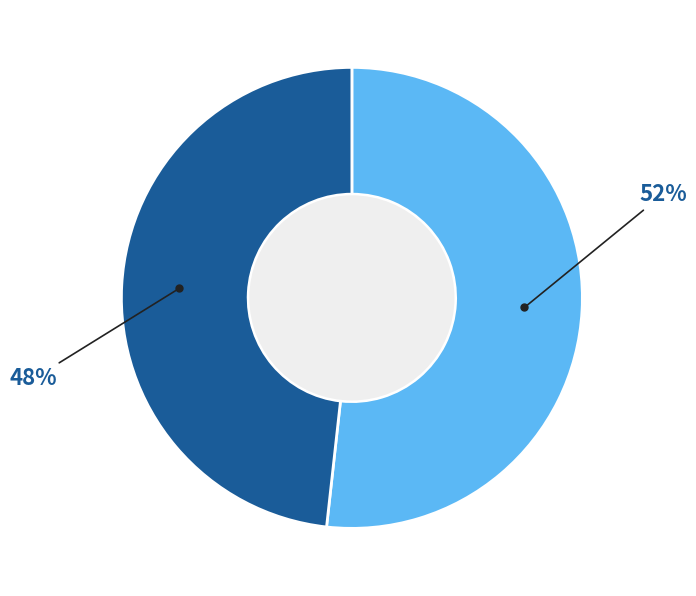

To the nearest percent, what is the average slice percentage?

50%